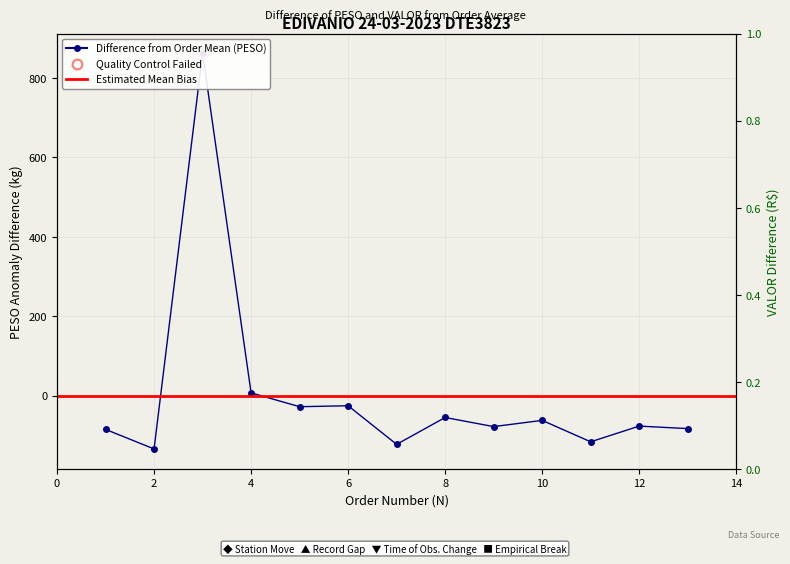

Where does the data first go above -76?

3